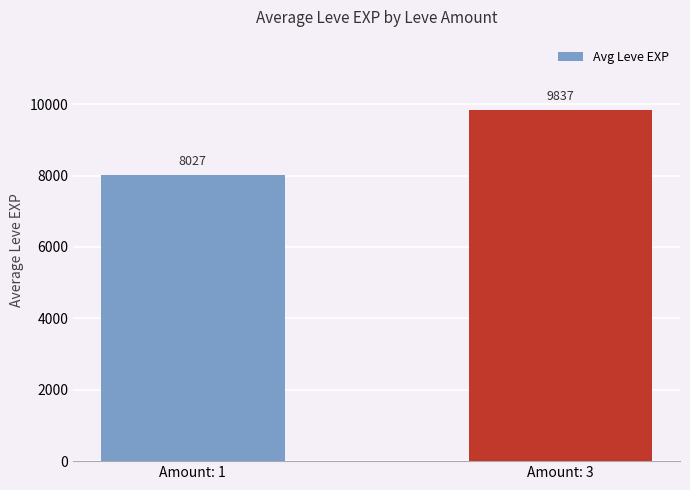

What is the smallest value displayed?

8026.9